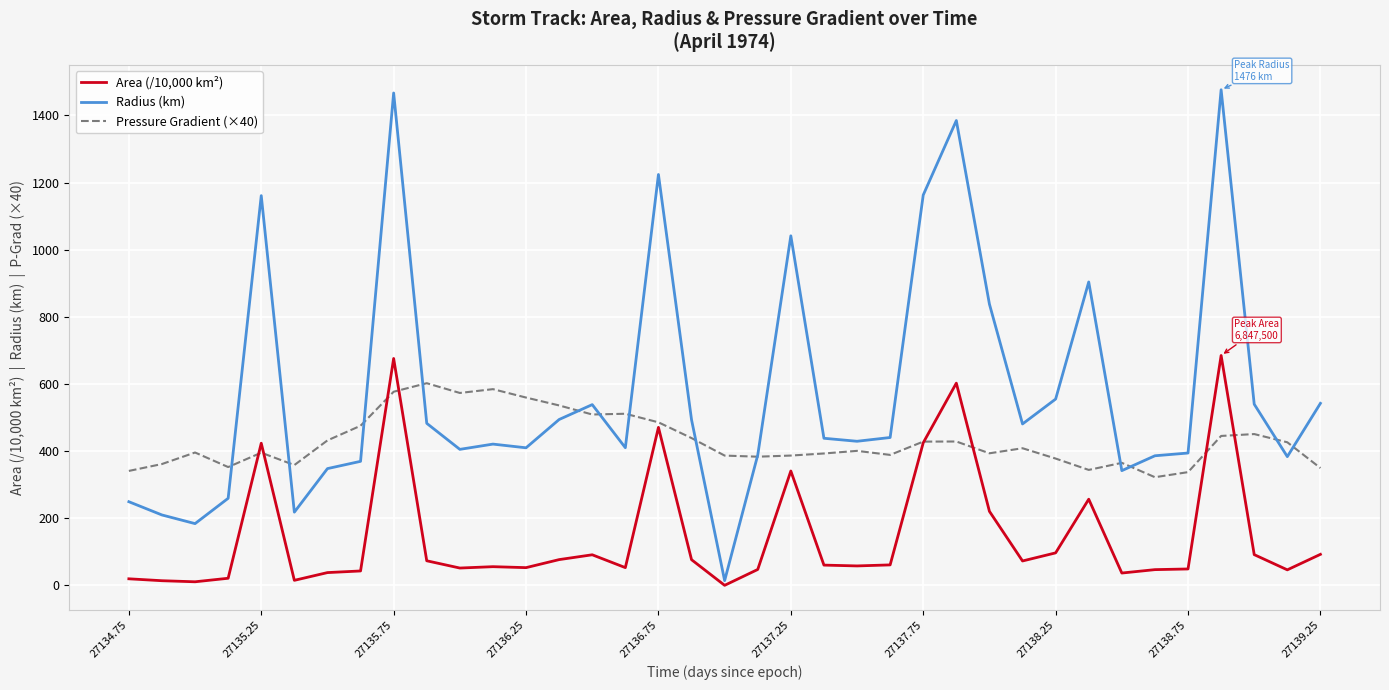

List the series in order of their peak value, highest first.

Radius (km), Area (/10,000 km²), Pressure Gradient (×40)